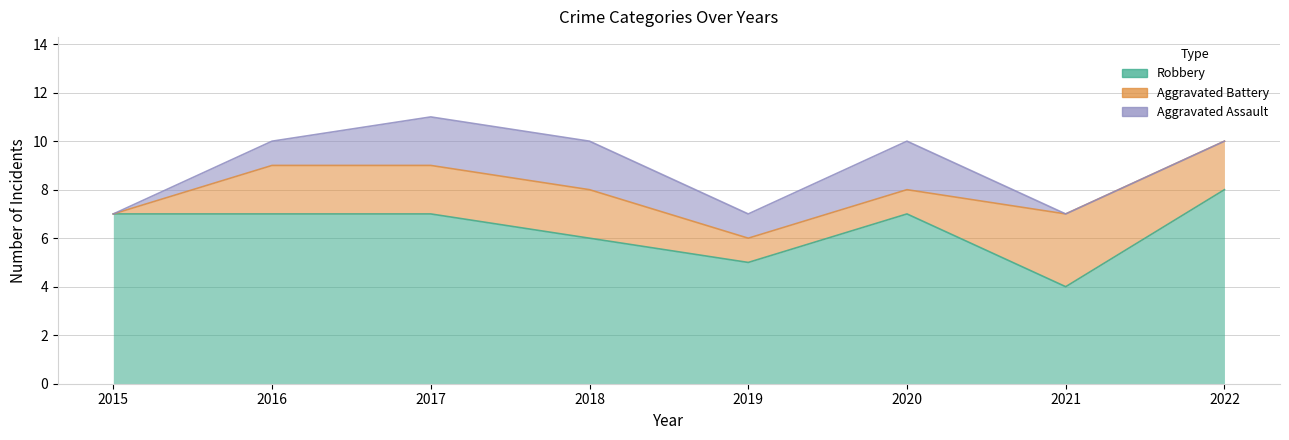

Count the Aggravated Assault values in the range 0 to 2.

8